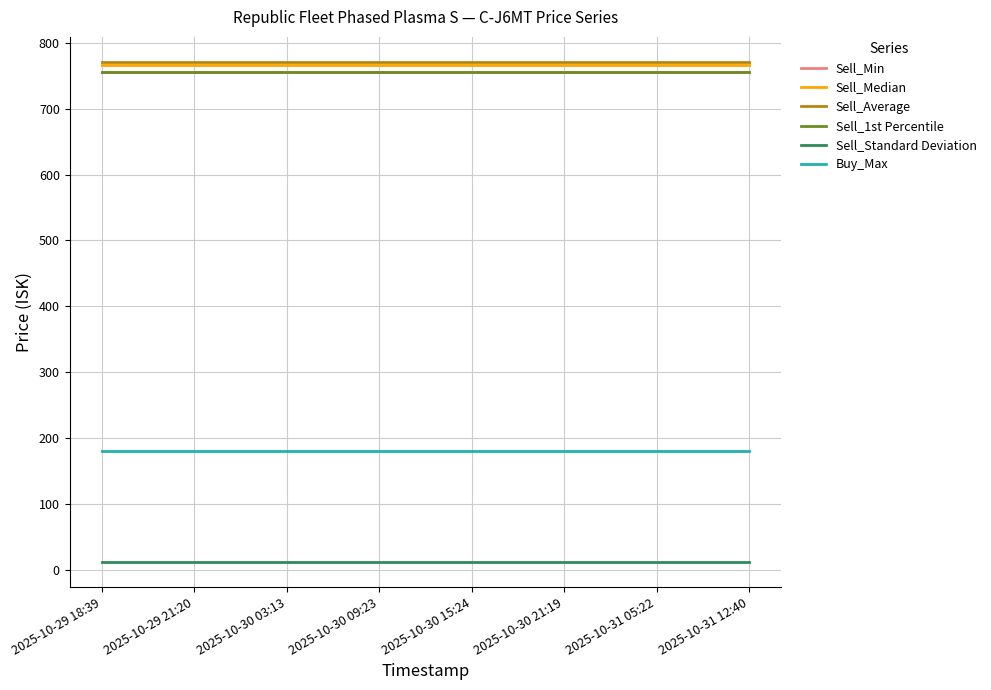

What is the sum of all Sell_1st Percentile values?

11338.5